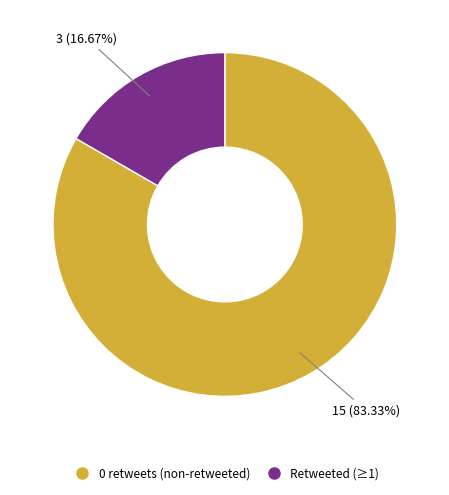

Does any single category account for the majority?

Yes